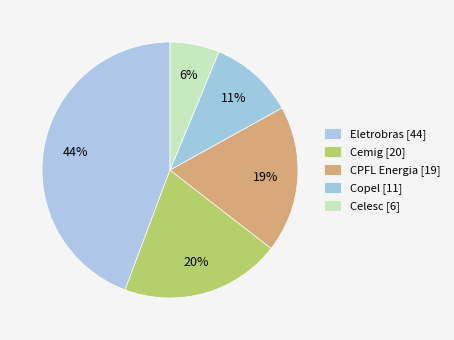

Count the number of slices in the pie.

5